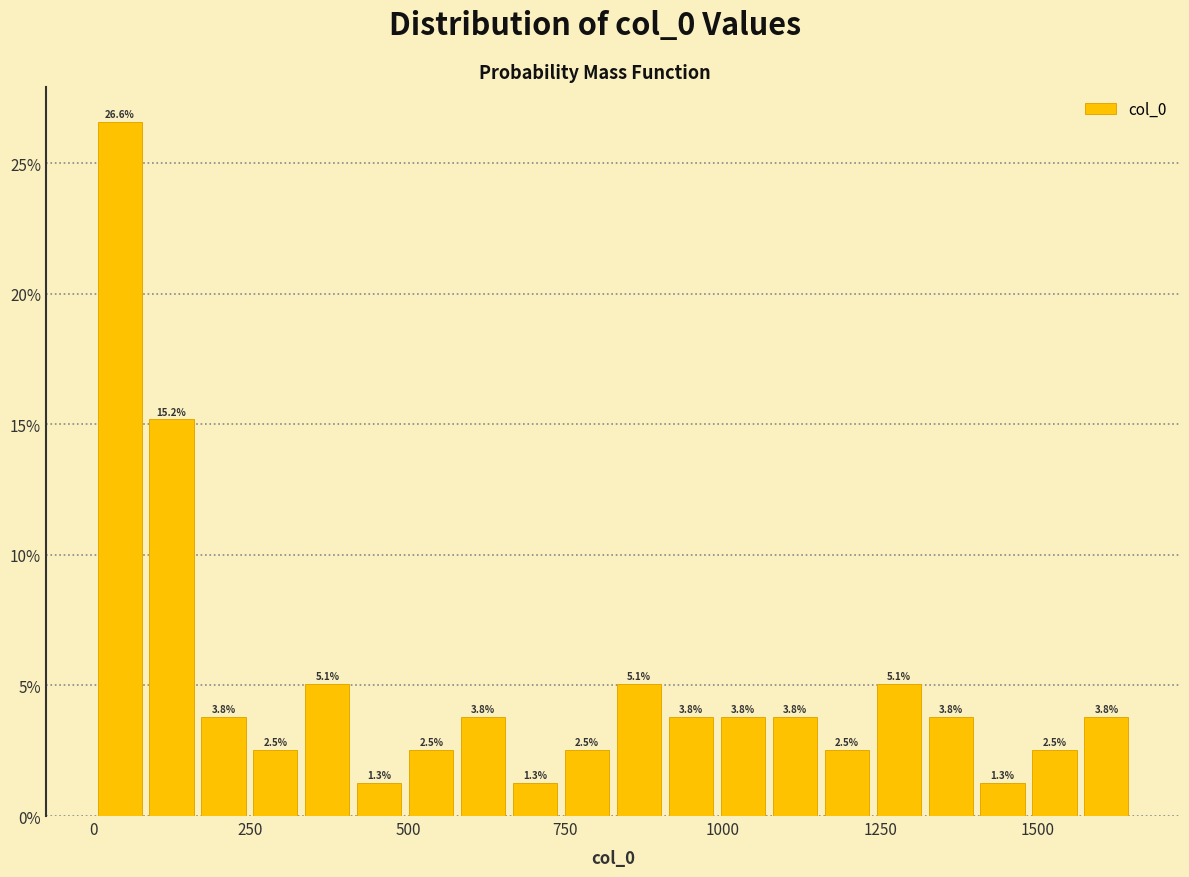

Around what value on the x-axis is the tallest bar? Give the approximate position of its centre, as read against the axis.

50